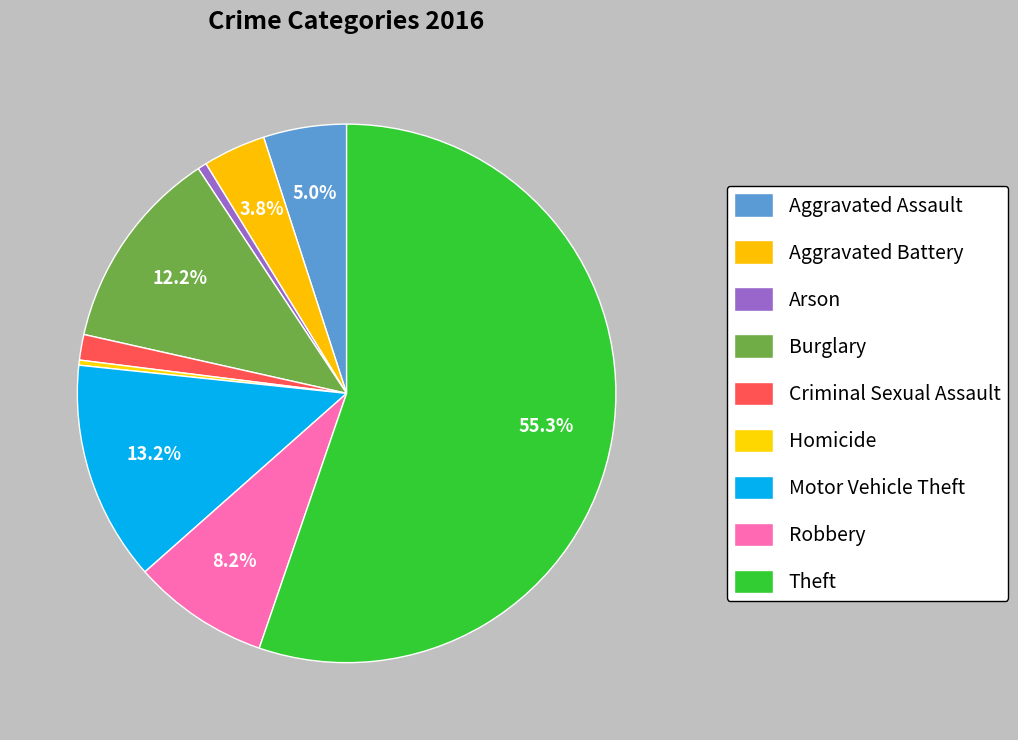

Between Homicide and Burglary, which is larger?

Burglary